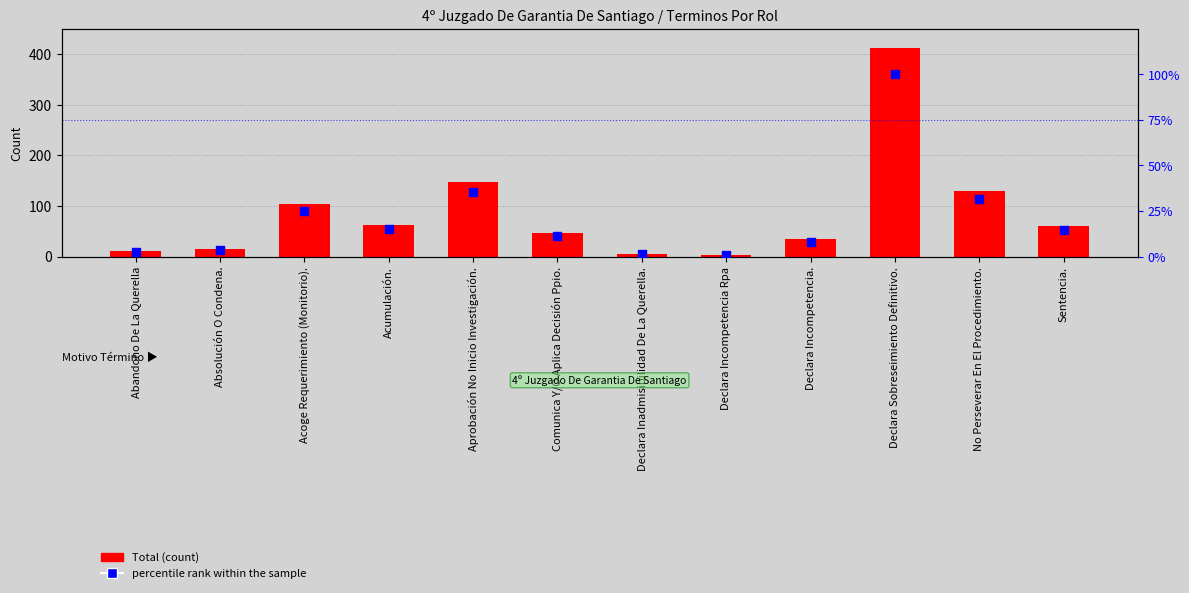

What are all the series names shown in the legend?

Total (count), percentile rank within the sample